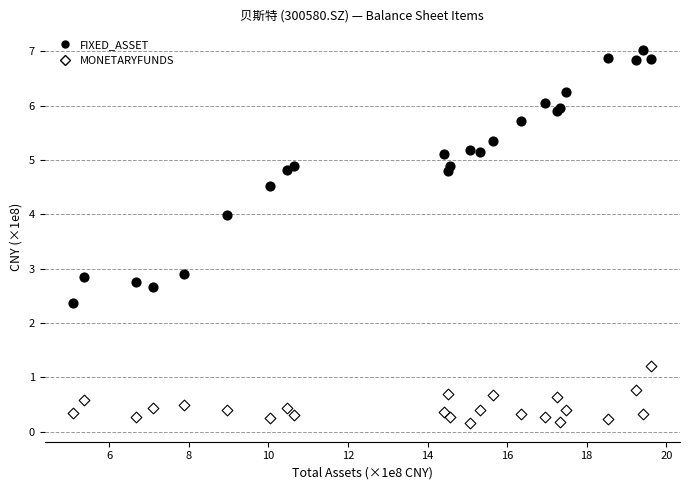

Which series contains the highest Y value?

FIXED_ASSET